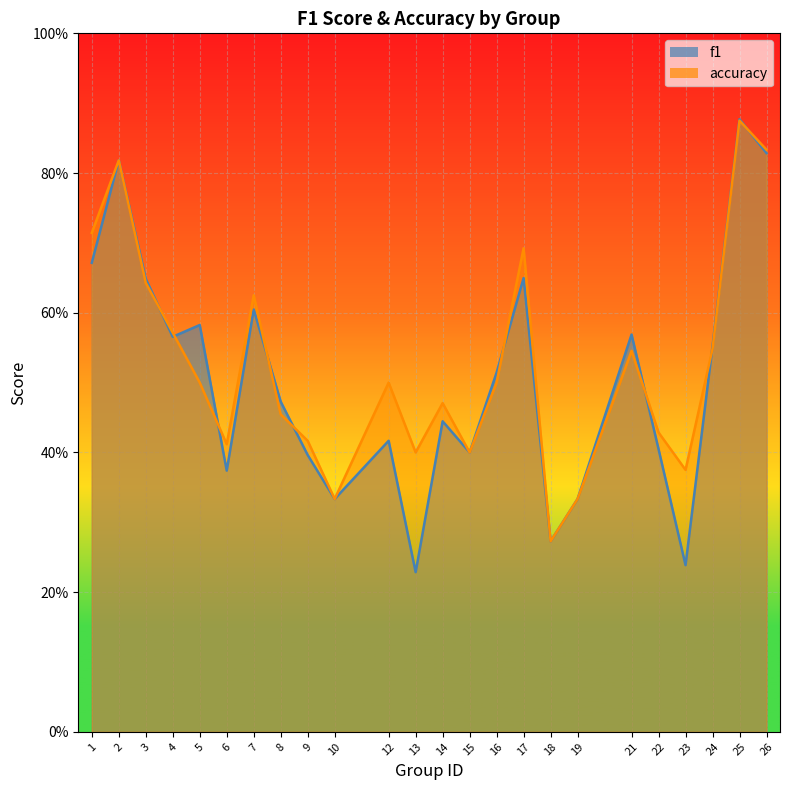

At which category does accuracy reach its first local peak?

2